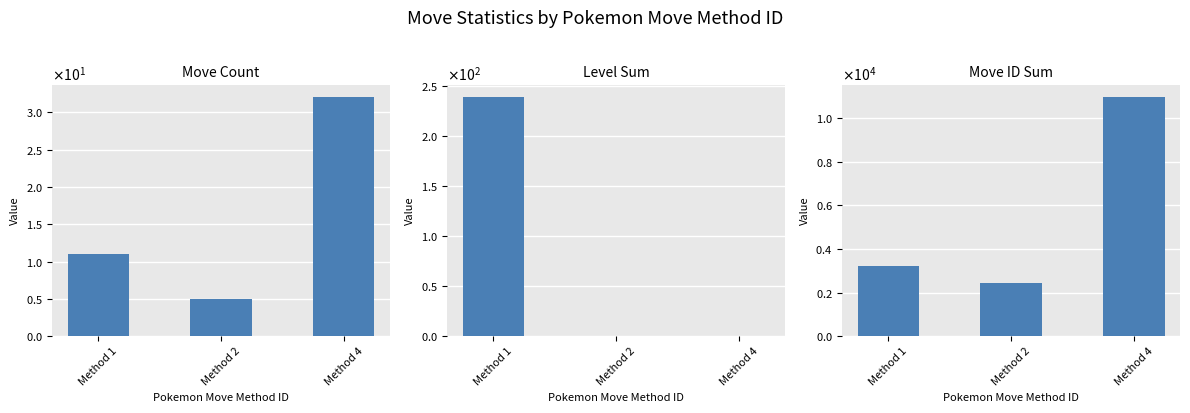

Which series has the largest total across all categories?

Move ID Sum